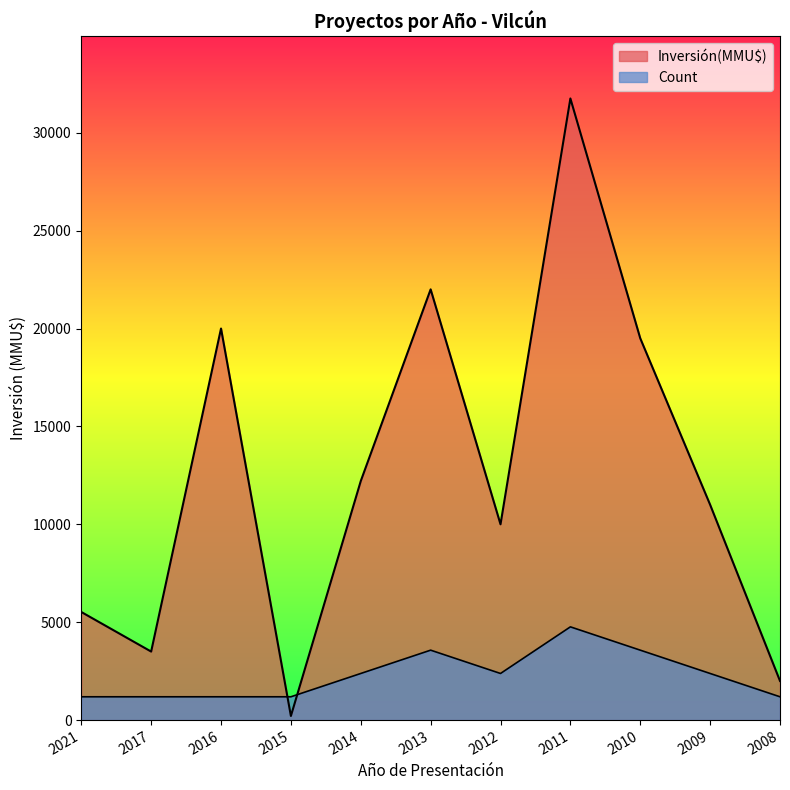

True or false: Inversión(MMU$) has more than 0 points higher than both neighbors.

True